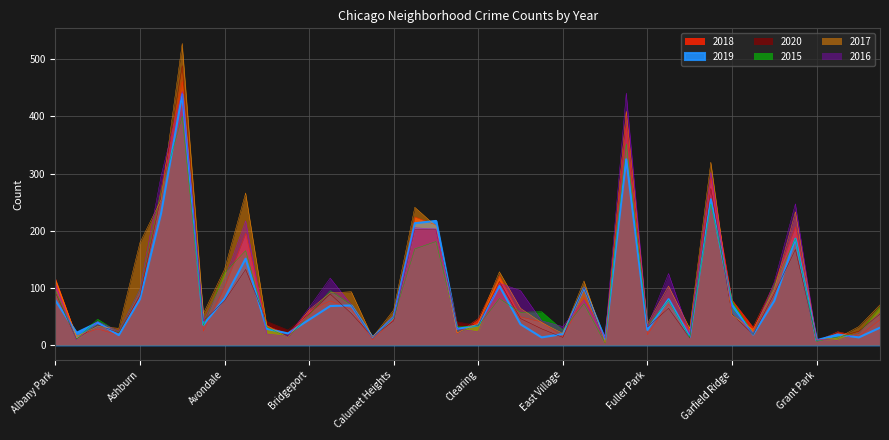

List the labels in order of 2020 value, largest first.

Austin, Englewood, Garfield Park, Auburn Gresham, Chatham, Chicago Lawn, Grand Crossing, Belmont Cragin, Douglas, Edgewater, Albany Park, Grand Boulevard, Brighton Park, Ashburn, Avondale, Gage Park, Bucktown, Bridgeport, Garfield Ridge, Hermosa, Dunning, Avalon Park, Calumet Heights, Beverly, Chinatown, Archer Heights, Clearing, Fuller Park, East Side, Boystown, Hegewisch, Armour Square, Gold Coast, Burnside, East Village, Greektown, Galewood, Andersonville, Grant Park, Edison Park